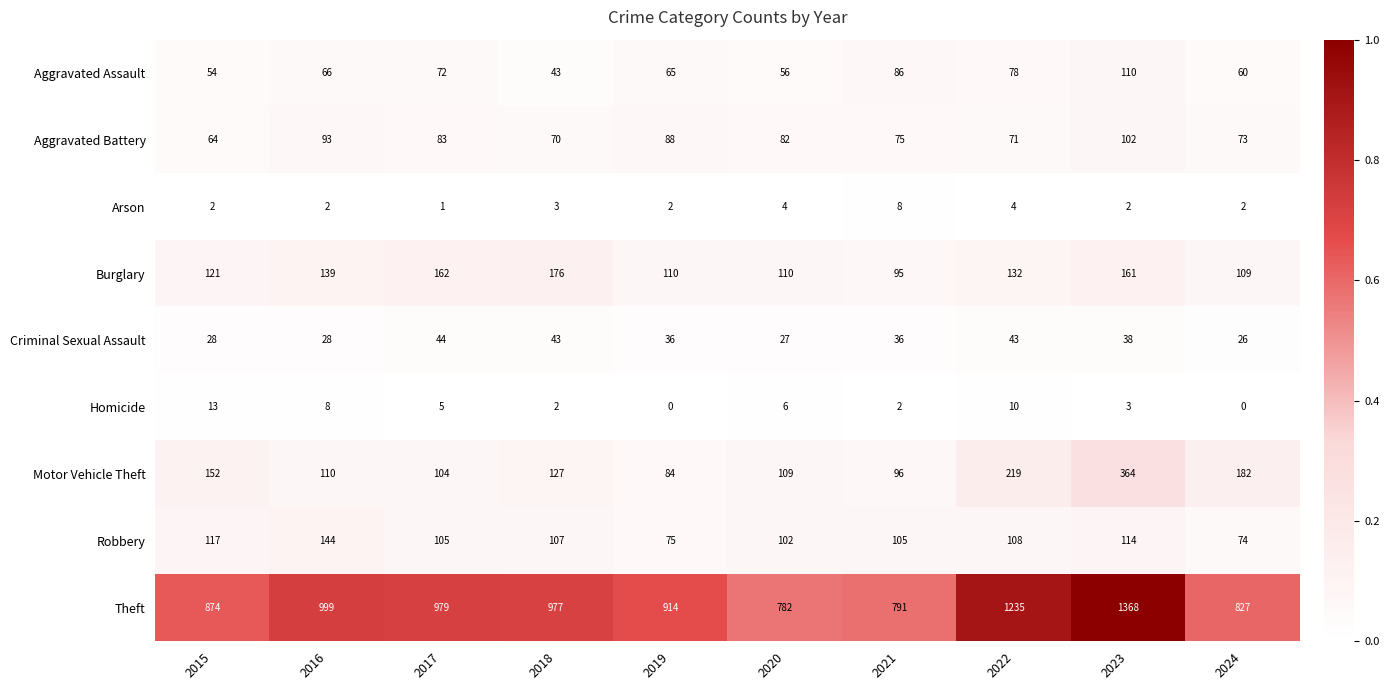

At which category is the sum across all series the highest?

2023